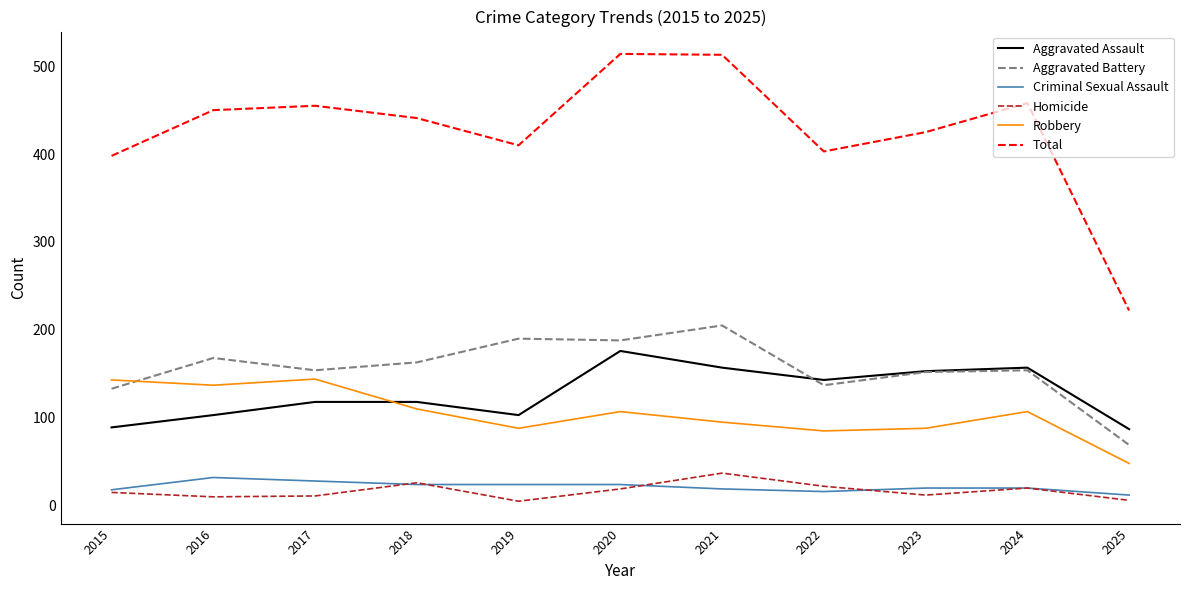

Which series has the largest total across all categories?

Total